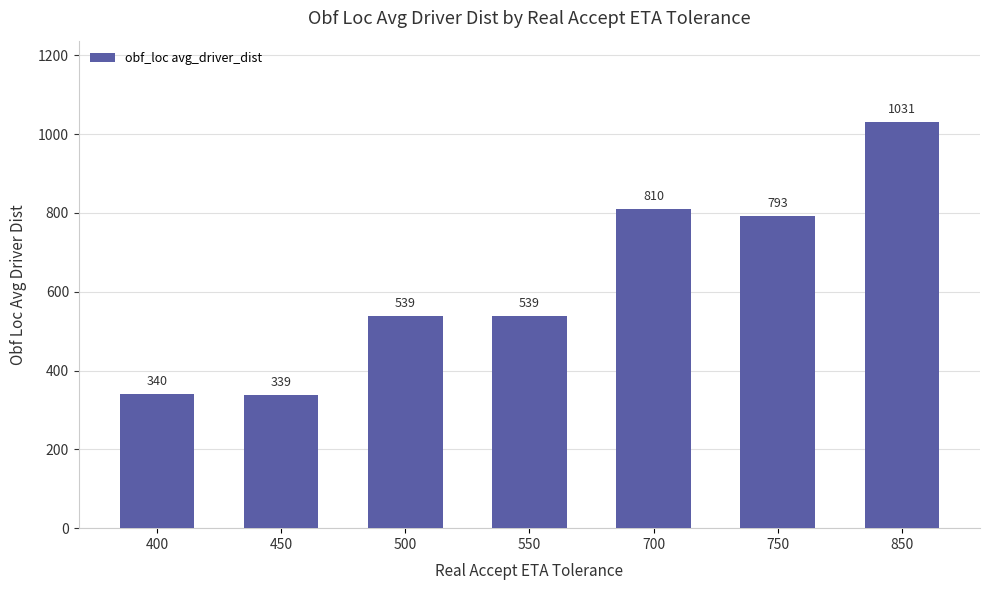

Read the value at 550.

539.4